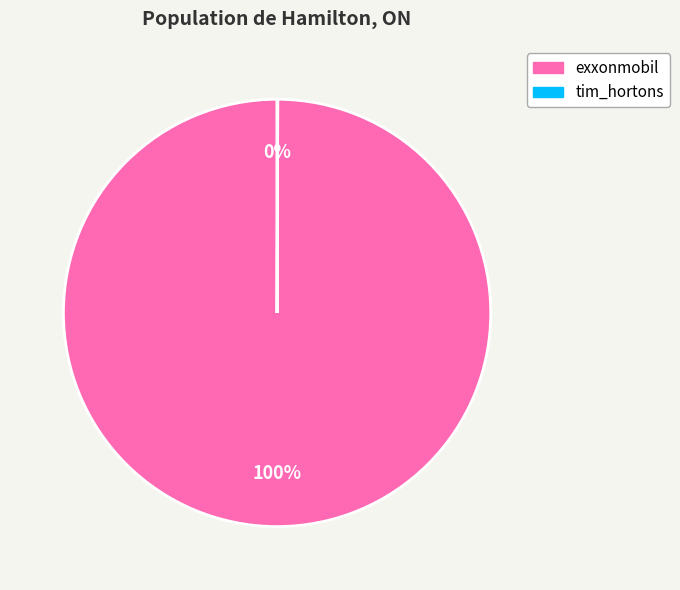

Which category accounts for the majority?

exxonmobil